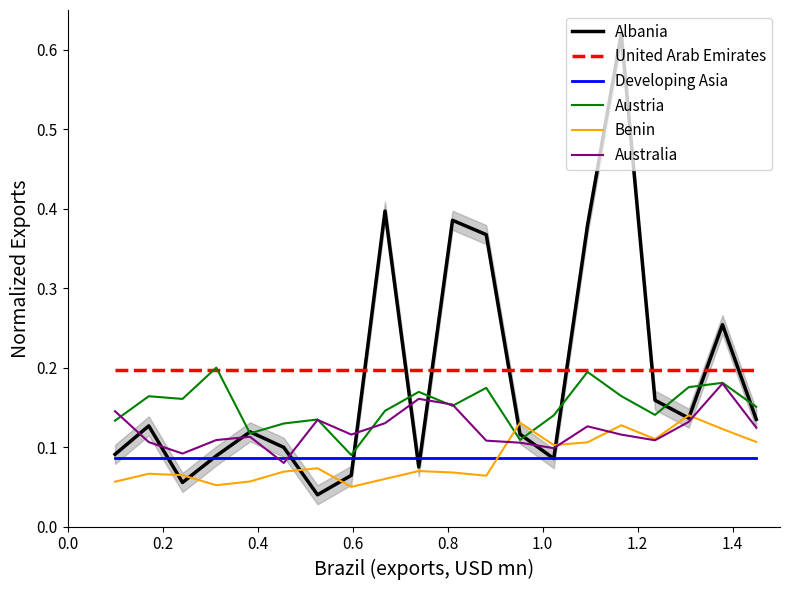

True or false: United Arab Emirates and Developing Asia intersect in this chart.

False